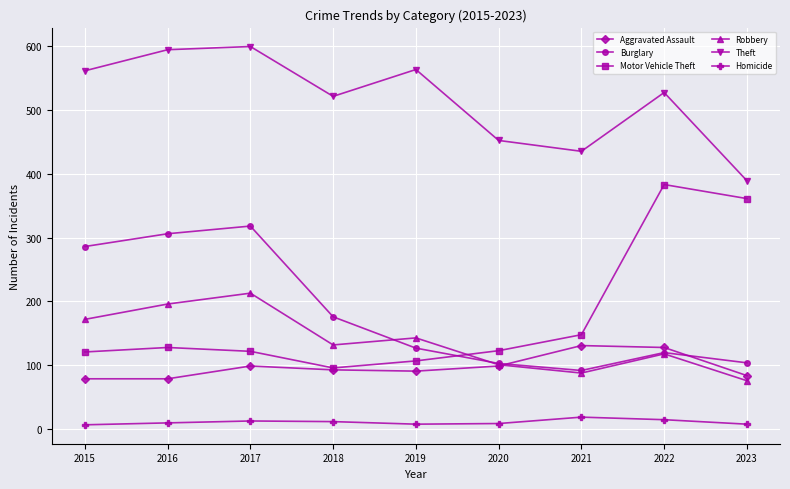

At 2023, list the series in order from largest to smallest.

Theft, Motor Vehicle Theft, Burglary, Aggravated Assault, Robbery, Homicide